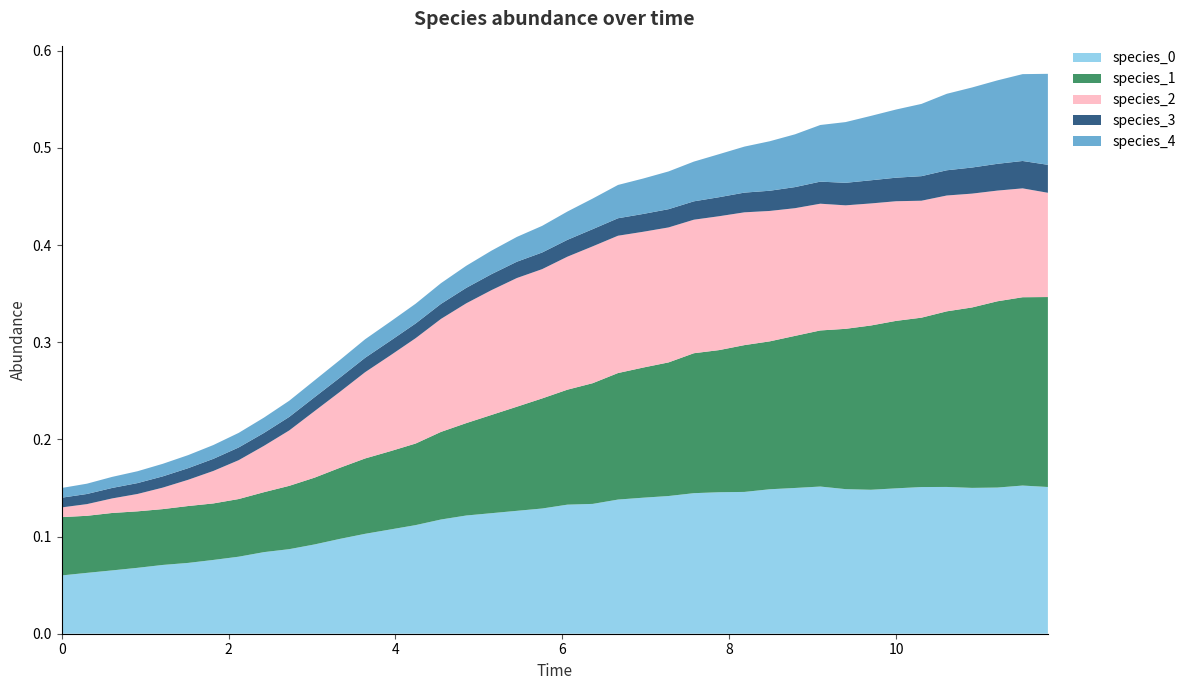

Reading left to right, extract all data points from this chart.

species_0: 0.1	0.1	0.1	0.1	0.1	0.1	0.1	0.1	0.1	0.1	0.1	0.1	0.1	0.1	0.1	0.1	0.1	0.1	0.1	0.1	0.1	0.1	0.1	0.1	0.1	0.1	0.1	0.1	0.1	0.2	0.2	0.1	0.1	0.1	0.2	0.2	0.2	0.2	0.2	0.2
species_1: 0.1	0.1	0.1	0.1	0.1	0.1	0.1	0.1	0.1	0.1	0.1	0.1	0.1	0.1	0.1	0.1	0.1	0.1	0.1	0.1	0.1	0.1	0.1	0.1	0.1	0.1	0.1	0.2	0.2	0.2	0.2	0.2	0.2	0.2	0.2	0.2	0.2	0.2	0.2	0.2
species_2: 0.0	0.0	0.0	0.0	0.0	0.0	0.0	0.0	0.0	0.1	0.1	0.1	0.1	0.1	0.1	0.1	0.1	0.1	0.1	0.1	0.1	0.1	0.1	0.1	0.1	0.1	0.1	0.1	0.1	0.1	0.1	0.1	0.1	0.1	0.1	0.1	0.1	0.1	0.1	0.1
species_3: 0.0	0.0	0.0	0.0	0.0	0.0	0.0	0.0	0.0	0.0	0.0	0.0	0.0	0.0	0.0	0.0	0.0	0.0	0.0	0.0	0.0	0.0	0.0	0.0	0.0	0.0	0.0	0.0	0.0	0.0	0.0	0.0	0.0	0.0	0.0	0.0	0.0	0.0	0.0	0.0
species_4: 0.0	0.0	0.0	0.0	0.0	0.0	0.0	0.0	0.0	0.0	0.0	0.0	0.0	0.0	0.0	0.0	0.0	0.0	0.0	0.0	0.0	0.0	0.0	0.0	0.0	0.0	0.0	0.0	0.1	0.1	0.1	0.1	0.1	0.1	0.1	0.1	0.1	0.1	0.1	0.1